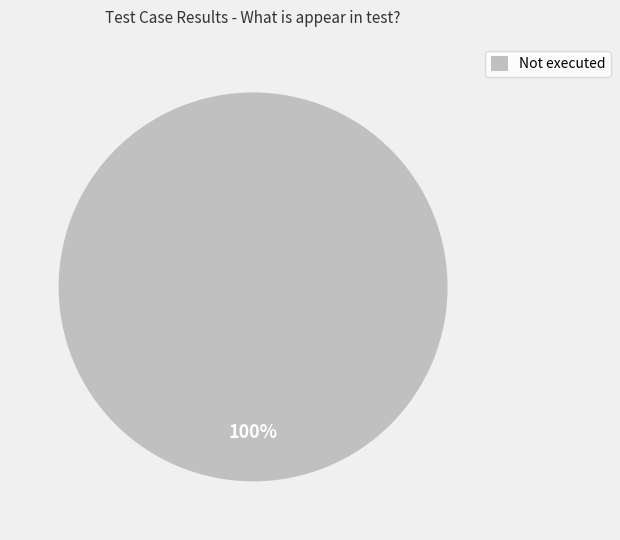

Is it true that Not executed is 100% of the pie?

True